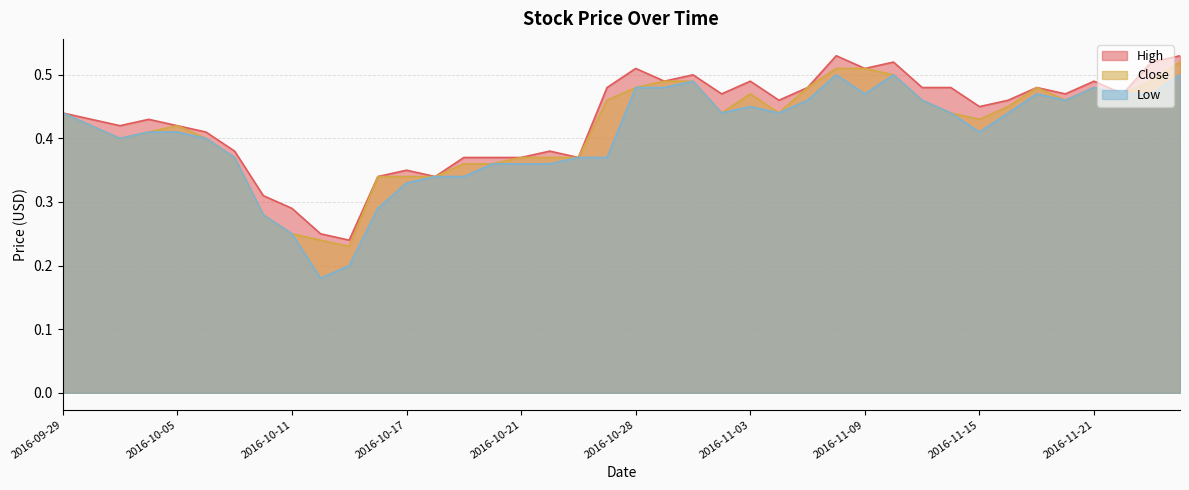

What is the label of the 29th point from the left?

2016-11-09